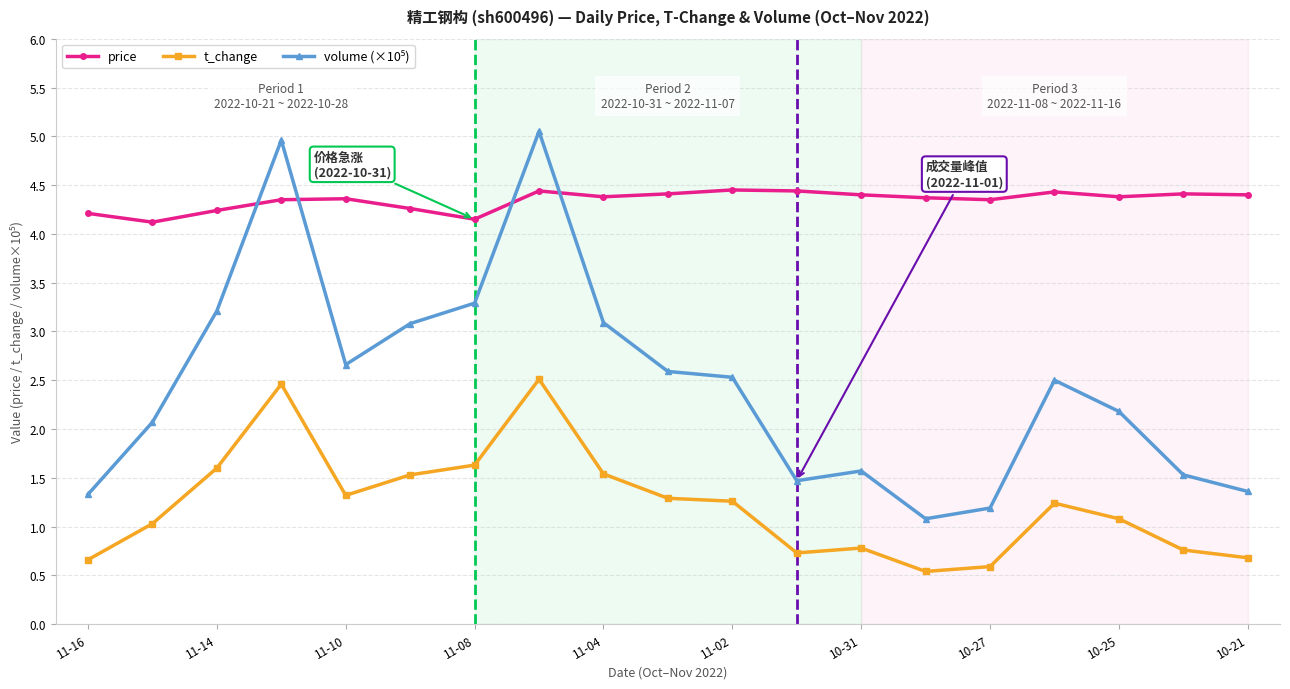

What is the difference between the maximum and second lowest values in the t_change series?

1.9